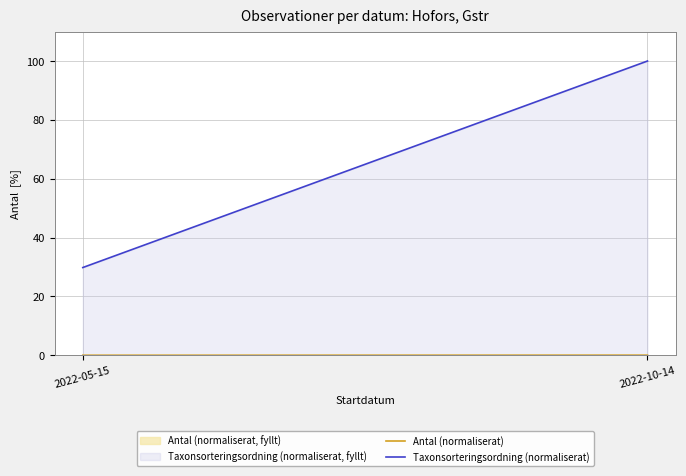

List the series in order of their peak value, lowest first.

Antal (normaliserat), Taxonsorteringsordning (normaliserat)